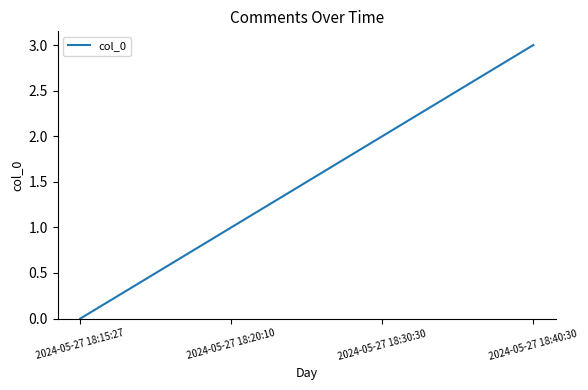

Count the number of categories in the chart.

4